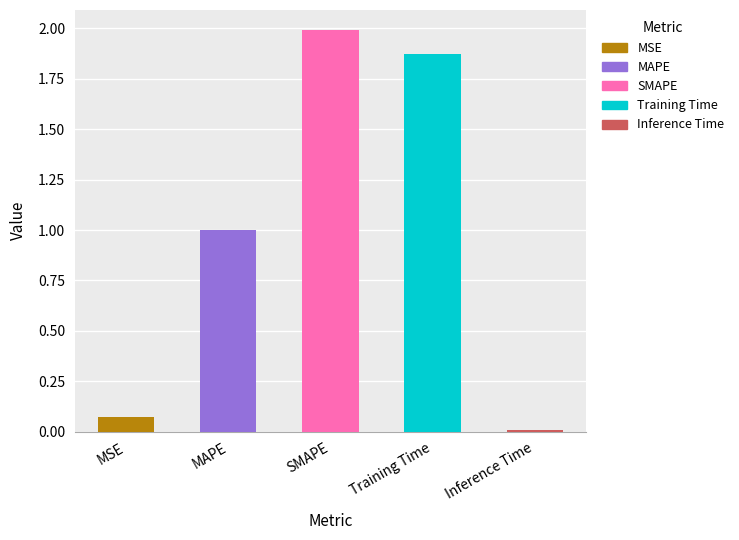

What is the difference between the values at Training Time and Inference Time?

1.9